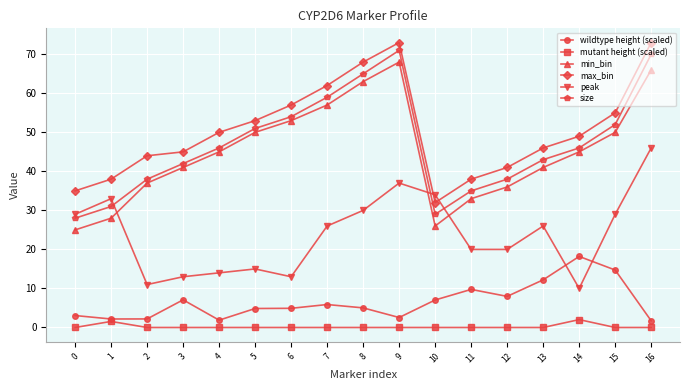

What is the difference between the highest and lowest values at 2?

44.0